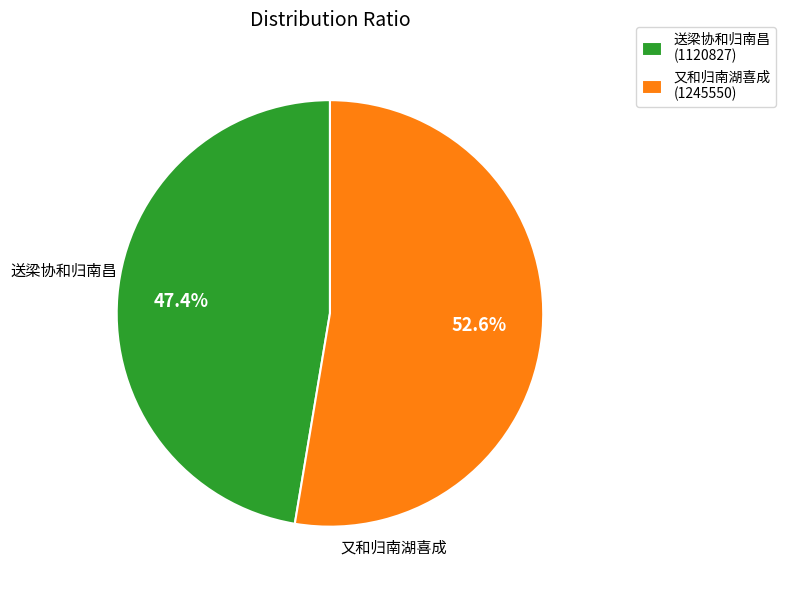

Is the sum of 又和归南湖喜成 (1245550) and 送梁协和归南昌 (1120827) greater than half?

Yes